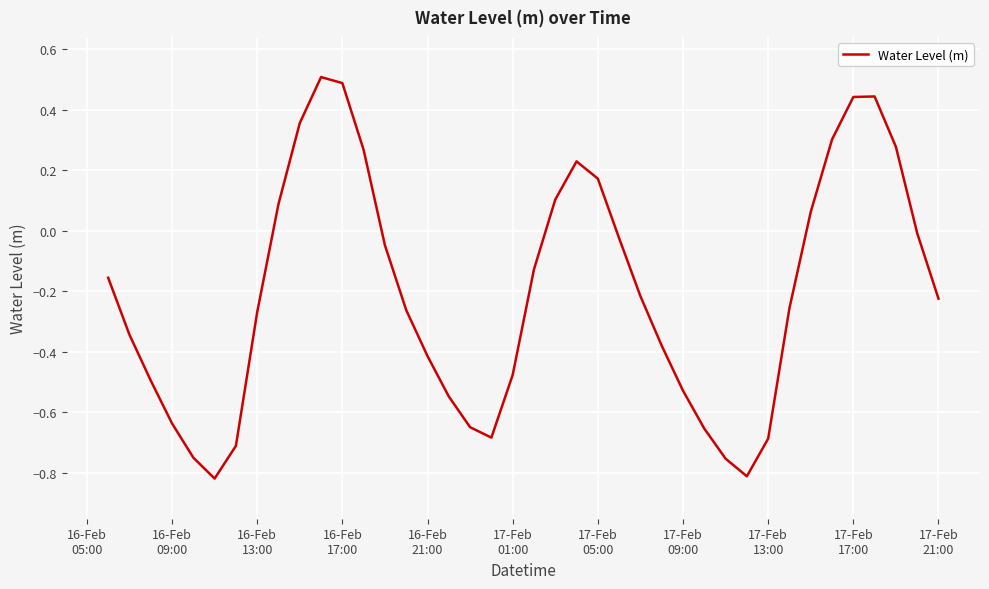

What is the greatest value displayed?

0.5